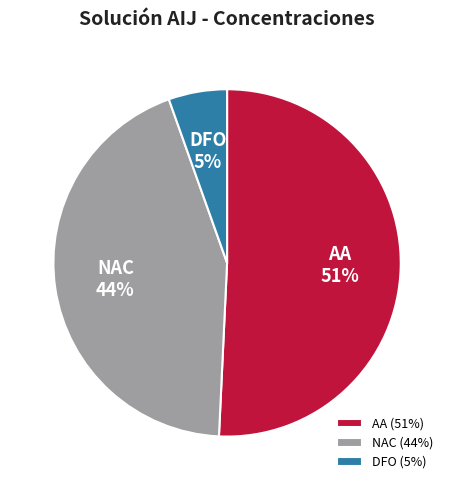

What is the largest slice in the pie chart?

AA